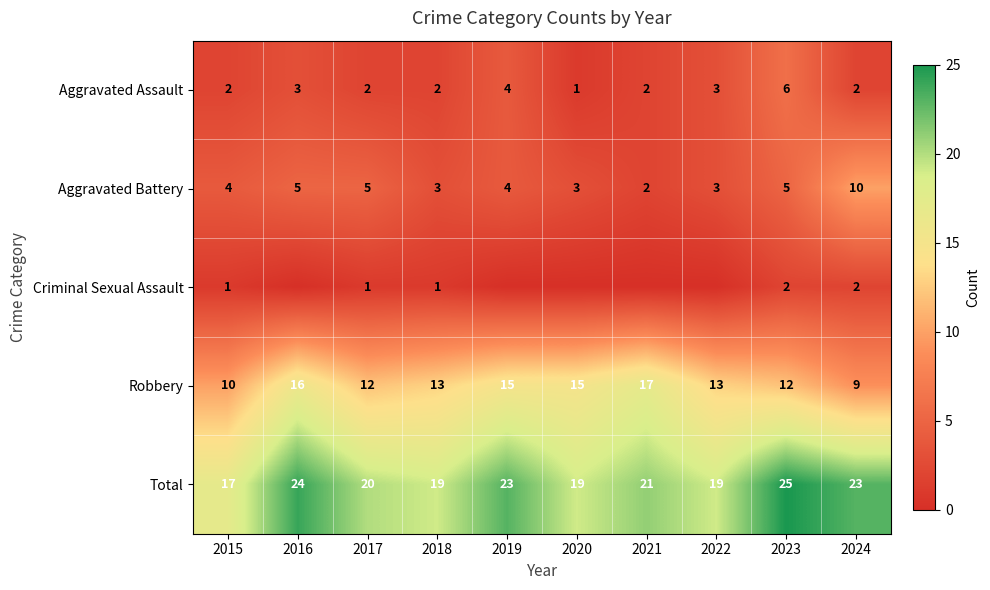

What is the highest value of the Total series?

25